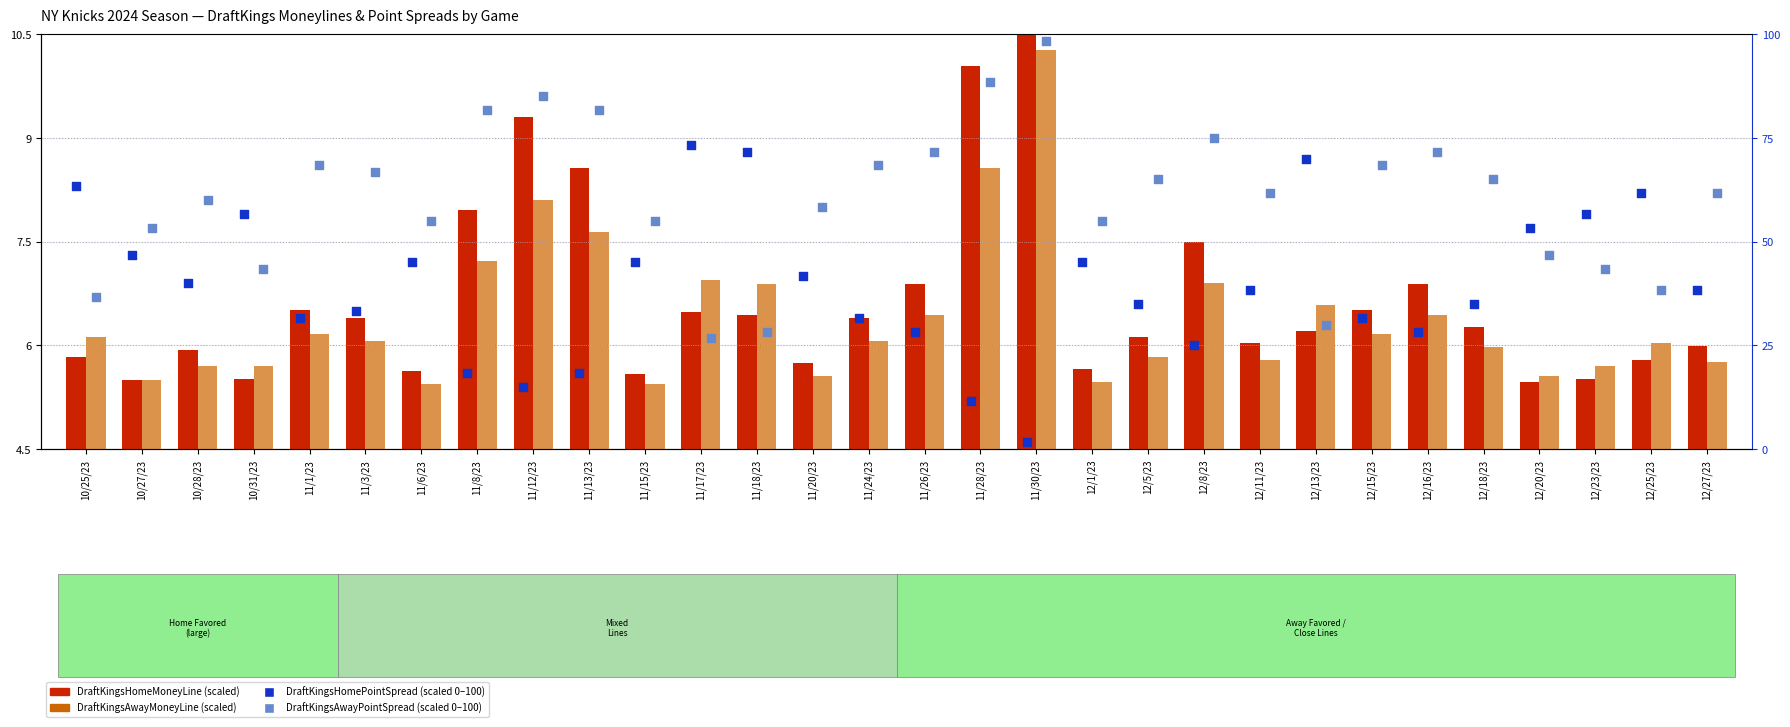

Which series contains the lowest Y value?

DraftKingsHomePointSpread